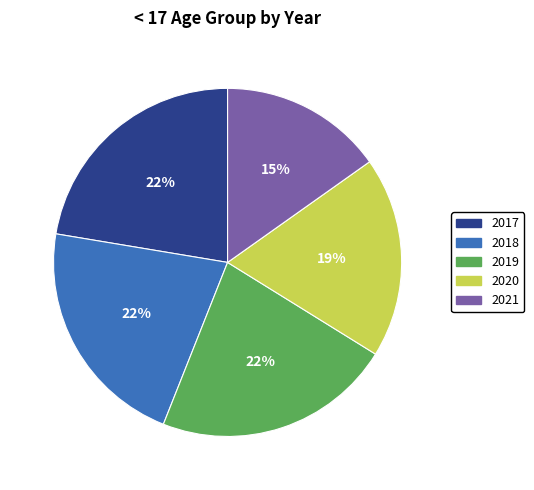

Does any single category account for the majority?

No